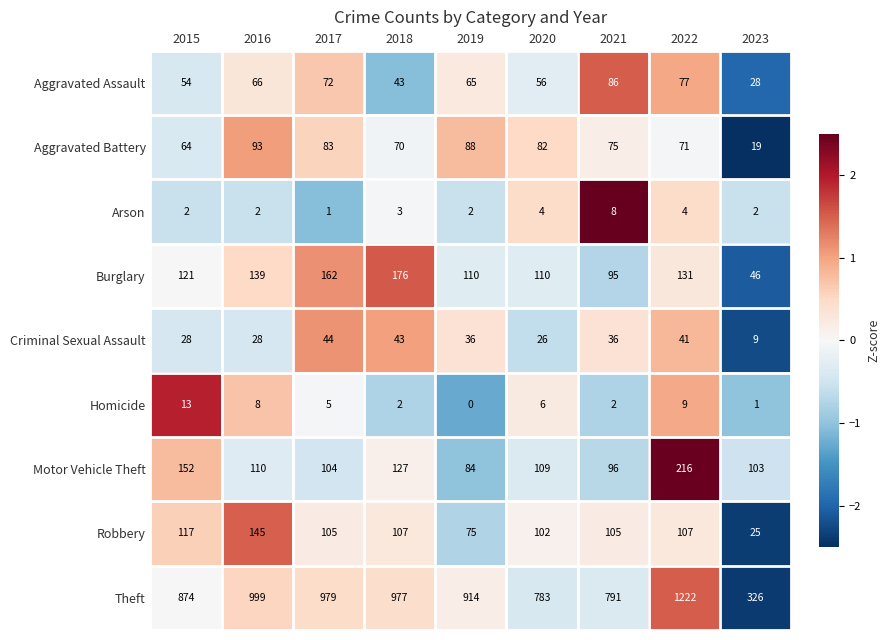

What is the sum of all Motor Vehicle Theft values?

1101